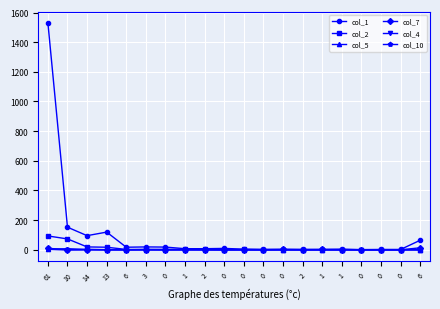

Reading left to right, transcribe all the data shown in this chart.

col_1: 61=1530	10=152	14=95	13=119	6=17	3=19	0=18	1=7	2=7	0=9	0=4	0=3	0=3	2=3	1=2	1=4	0=1	0=2	0=2	6=64
col_2: 61=93	10=73	14=19	13=17	6=2	3=2	0=3	1=3	2=2	0=0	0=2	0=0	0=0	2=0	1=0	1=0	0=0	0=0	0=0	6=0
col_5: 61=3	10=7	14=2	13=0	6=0	3=1	0=0	1=0	2=0	0=0	0=0	0=0	0=0	2=0	1=0	1=0	0=0	0=0	0=0	6=1
col_7: 61=10	10=0	14=0	13=0	6=0	3=1	0=0	1=1	2=1	0=1	0=0	0=0	0=2	2=0	1=2	1=1	0=0	0=0	0=0	6=13
col_4: 61=4	10=0	14=1	13=1	6=0	3=0	0=0	1=0	2=0	0=0	0=0	0=0	0=0	2=0	1=0	1=0	0=0	0=0	0=0	6=0
col_10: 61=2	10=0	14=1	13=0	6=0	3=0	0=0	1=0	2=0	0=0	0=0	0=0	0=0	2=0	1=0	1=0	0=0	0=0	0=0	6=0